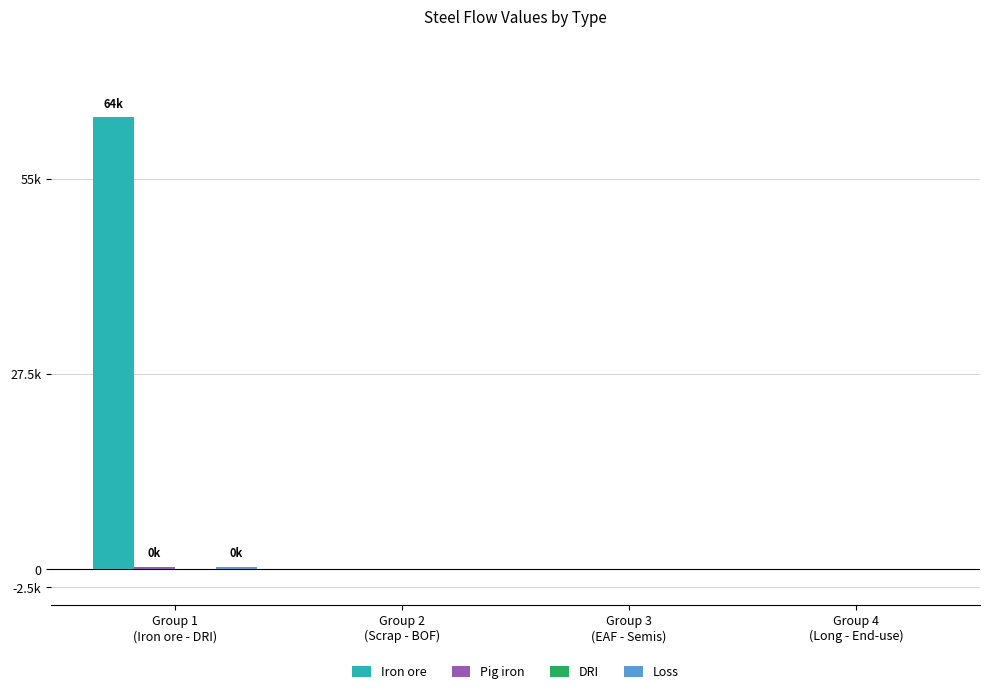

Reading left to right, transcribe all the data shown in this chart.

Iron ore: 63662.2	0.0	0.0	0.0
Pig iron: 401.1	0.0	0.0	0.0
DRI: 0.0	0.0	0.0	0.0
Loss: 401.1	0.0	0.0	0.0